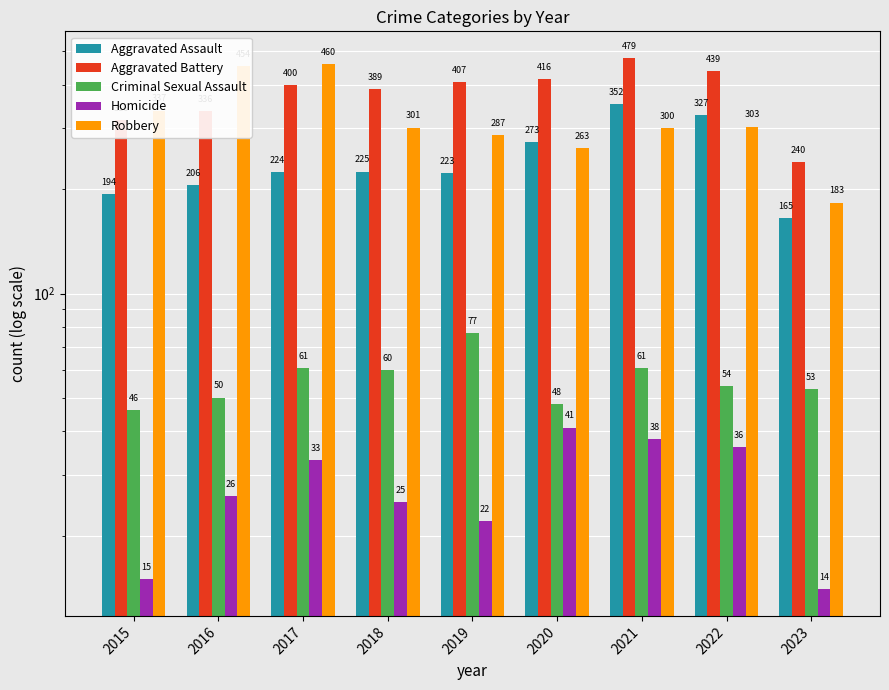

What value does the Aggravated Battery series have at 2017, to the nearest 50?

400